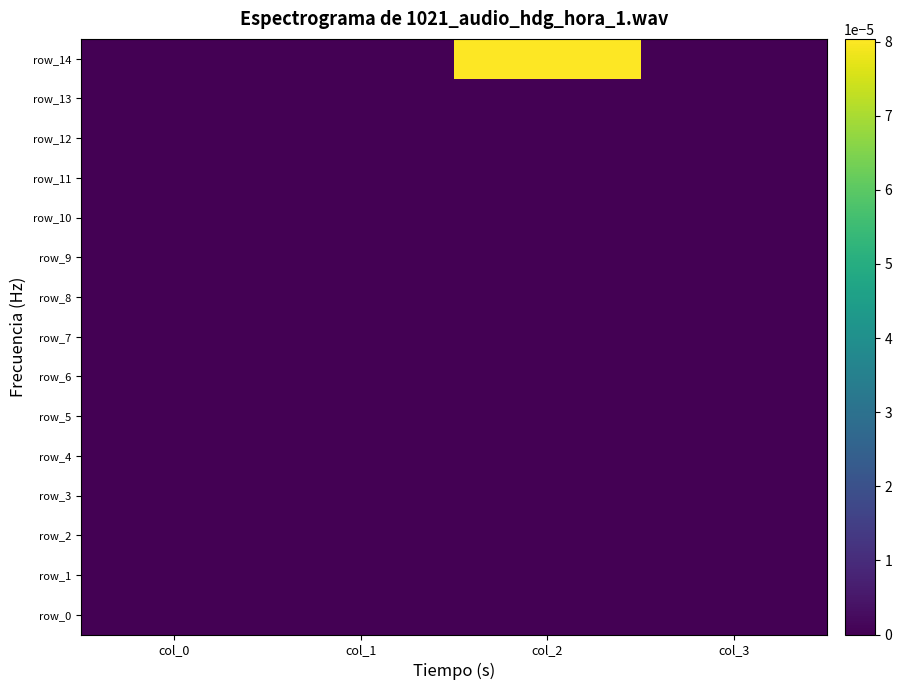

List the labels in order of row_2 value, largest first.

col_0, col_1, col_2, col_3